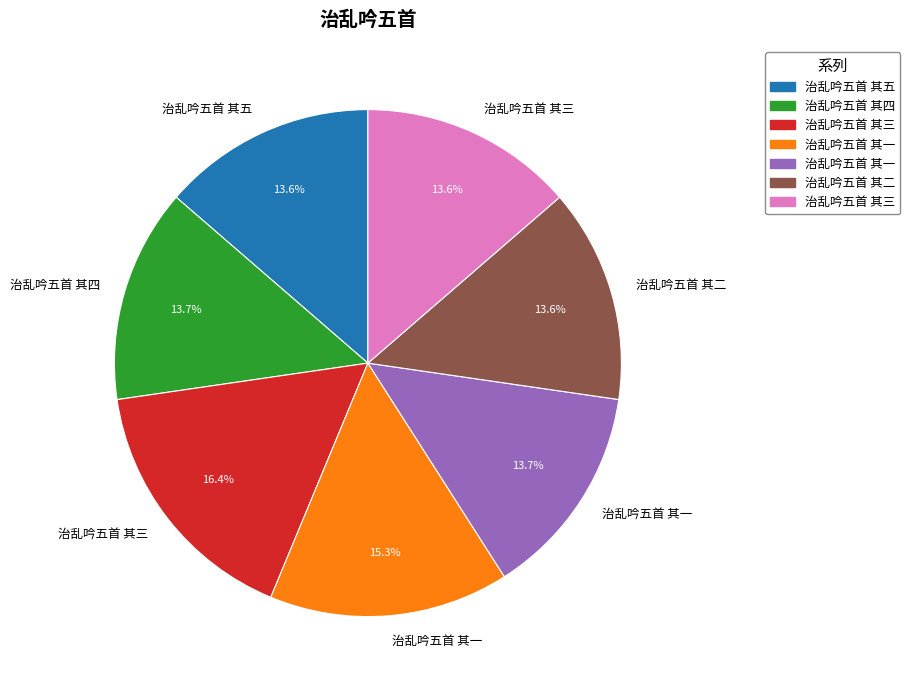

Does any single category account for the majority?

No